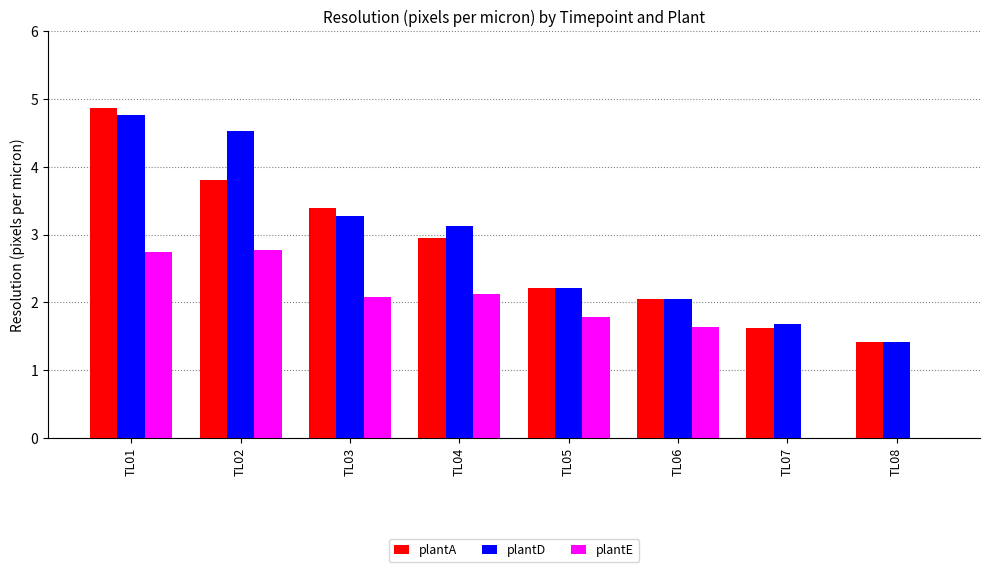

Which series changed the most between TL02 and TL06?

plantD